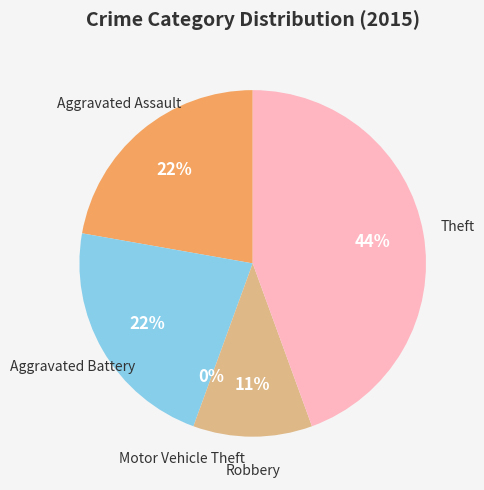

To the nearest percent, what is the difference between the largest and smallest slice percentages?

44%